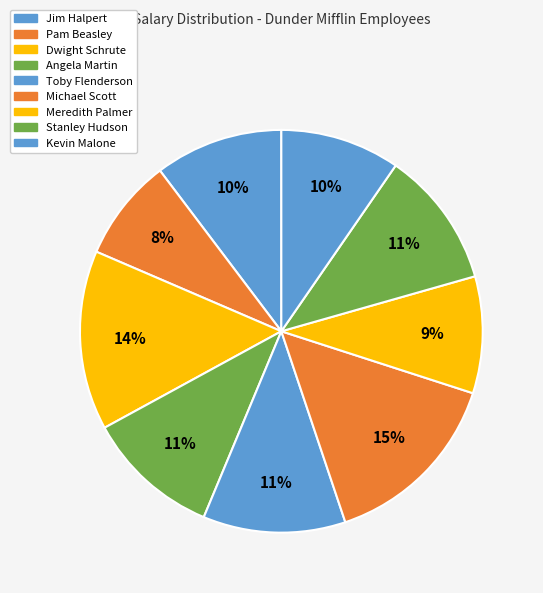

How many segments does this pie chart have?

9